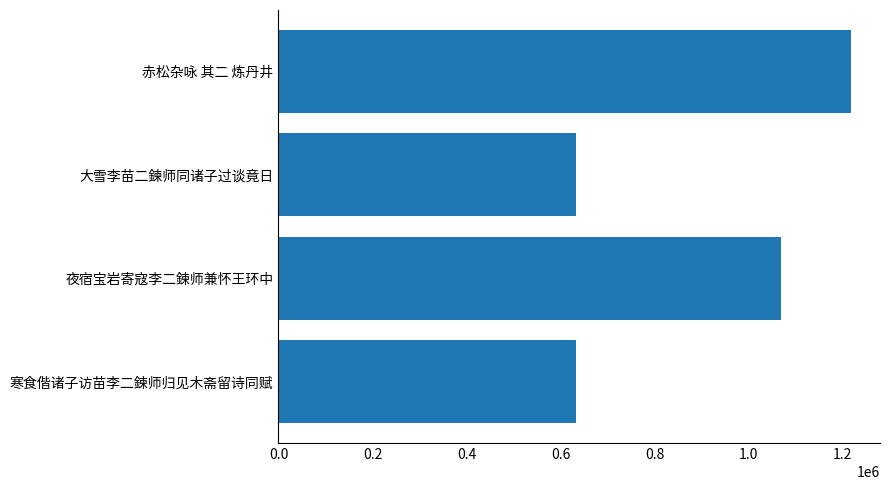

Which label corresponds to the largest value in the chart?

赤松杂咏 其二 炼丹井